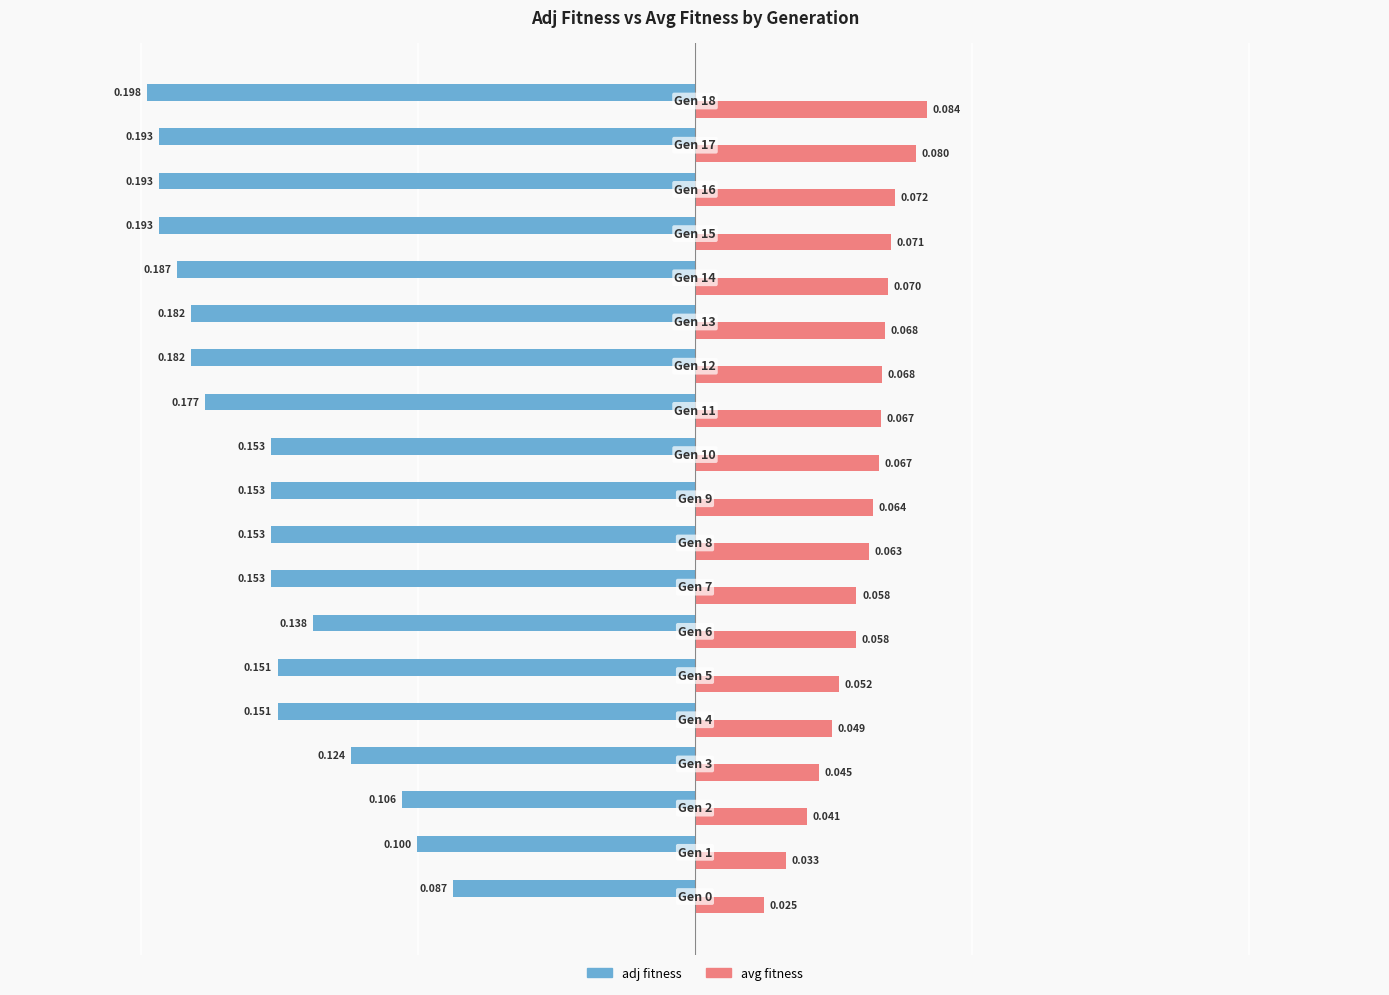

What is the difference between the maximum and minimum values in the avg fitness series?

0.1